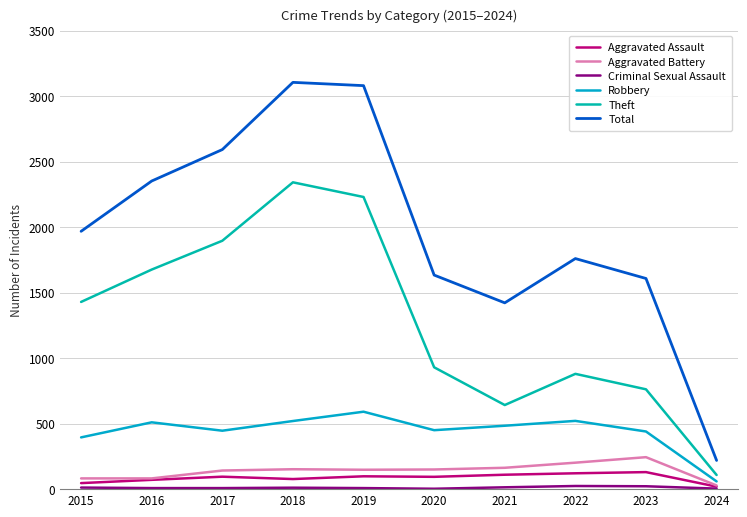

Is the value of Aggravated Battery at 2023 greater than the value of Robbery at 2020?

No